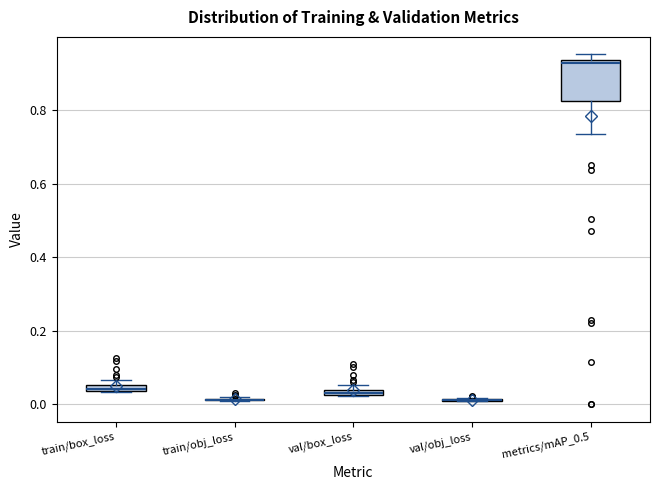

Which box is the tallest, from its lower edge to its upper edge?

metrics/mAP_0.5